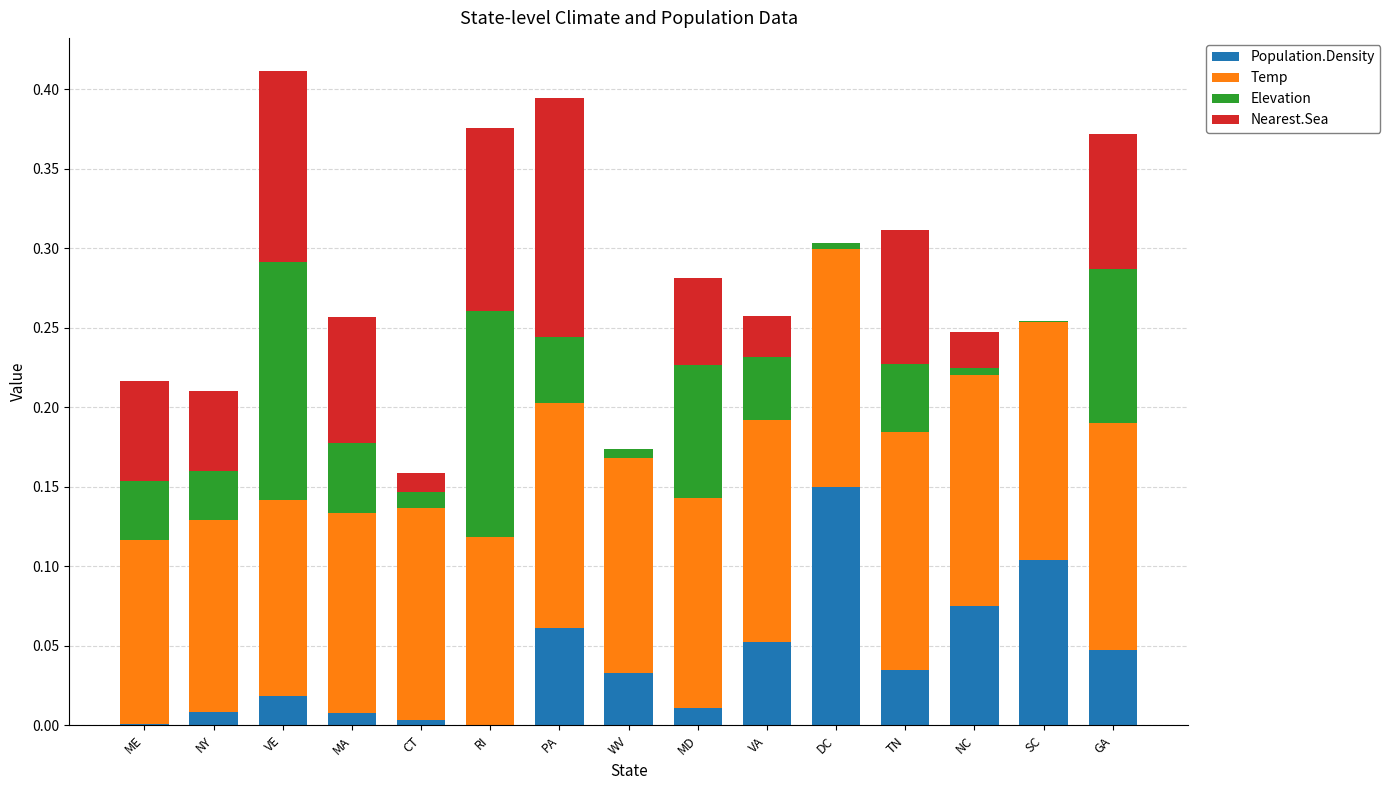

The Population.Density series shows 0.1 at VA. True or false?

True